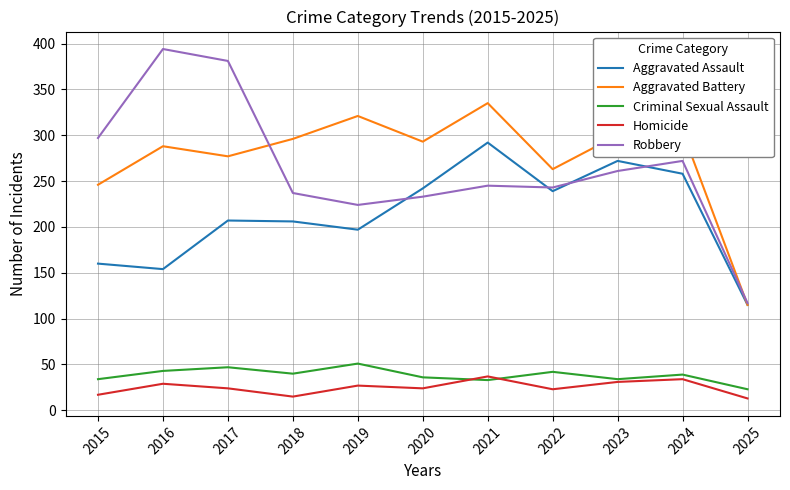

List the series in order of their peak value, highest first.

Robbery, Aggravated Battery, Aggravated Assault, Criminal Sexual Assault, Homicide